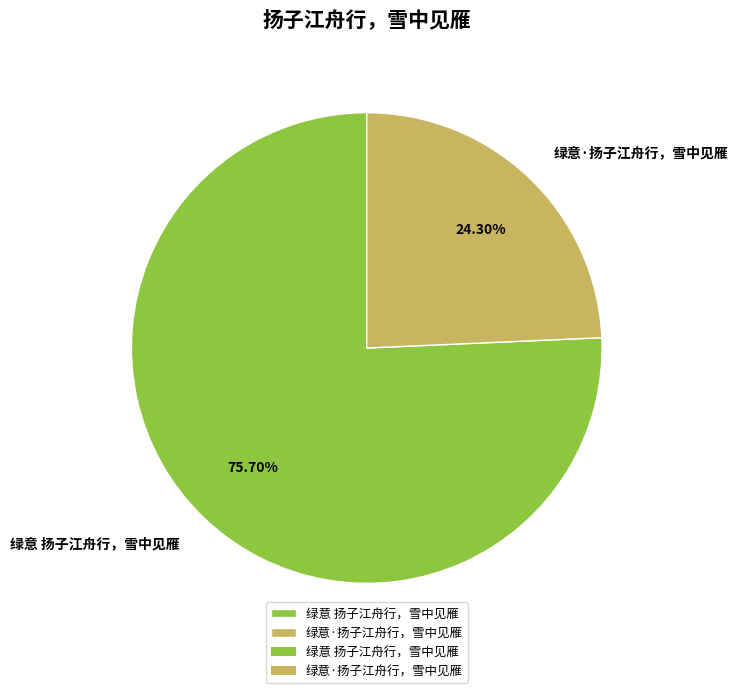

Between 绿意 扬子江舟行，雪中见雁 and 绿意·扬子江舟行，雪中见雁, which is larger?

绿意 扬子江舟行，雪中见雁